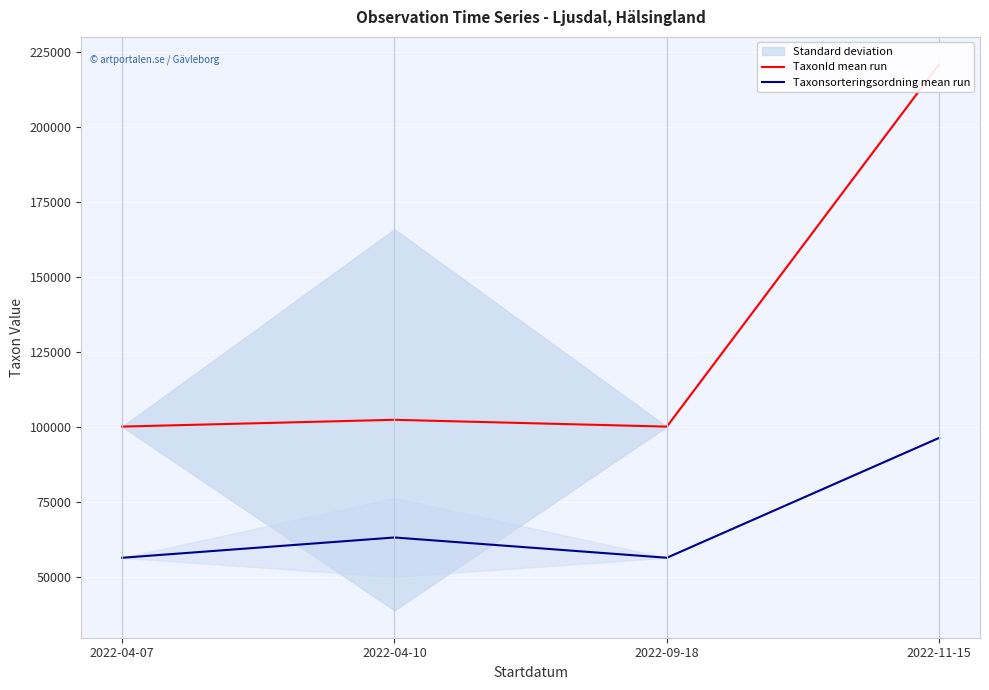

What are all the series names shown in the legend?

TaxonId mean run, Taxonsorteringsordning mean run